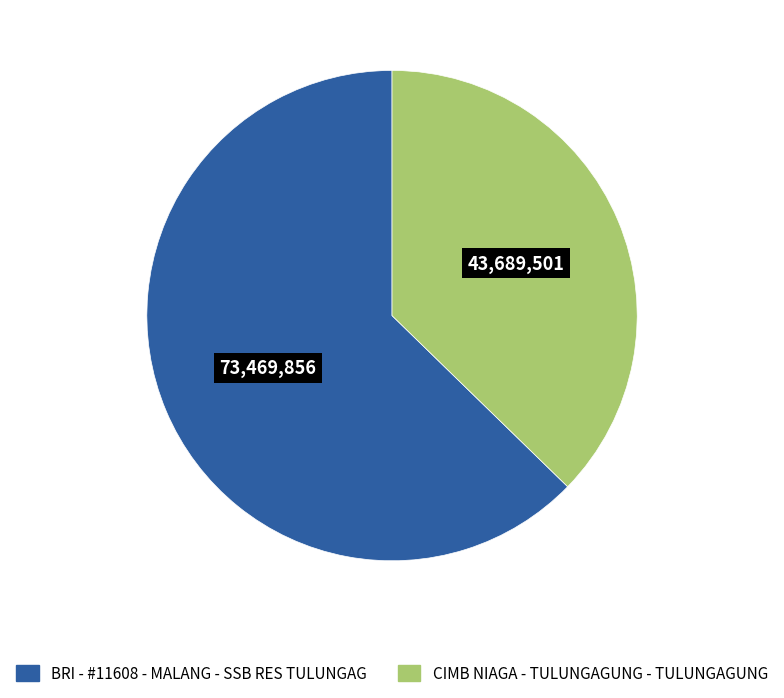

Which category has the biggest portion of the pie?

BRI - #11608 - MALANG - SSB RES TULUNGAG